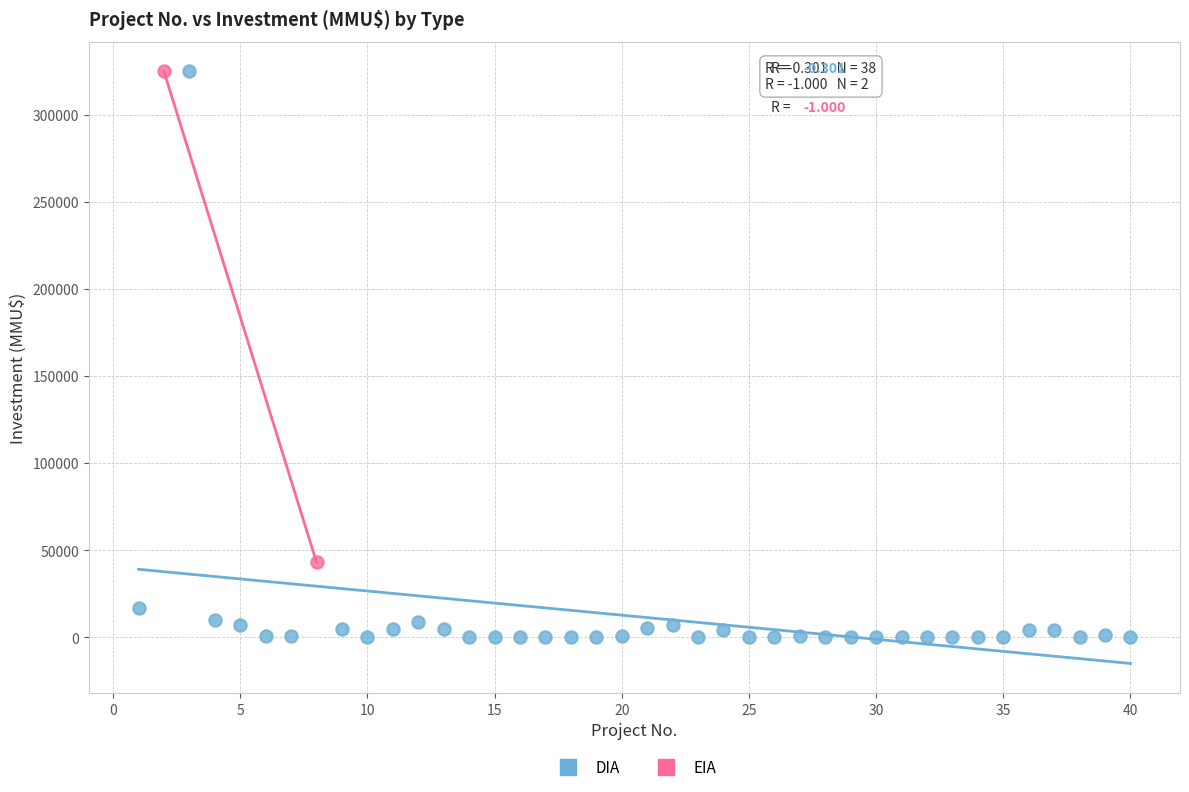

What are all the series names shown in the legend?

DIA, EIA